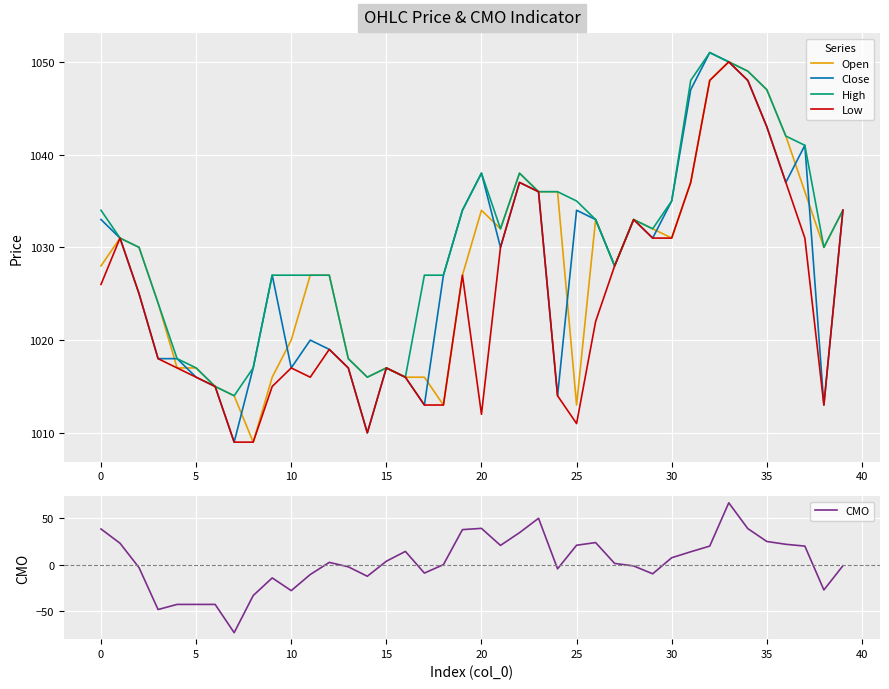

At how many categories does at least one series exceed 715?

40